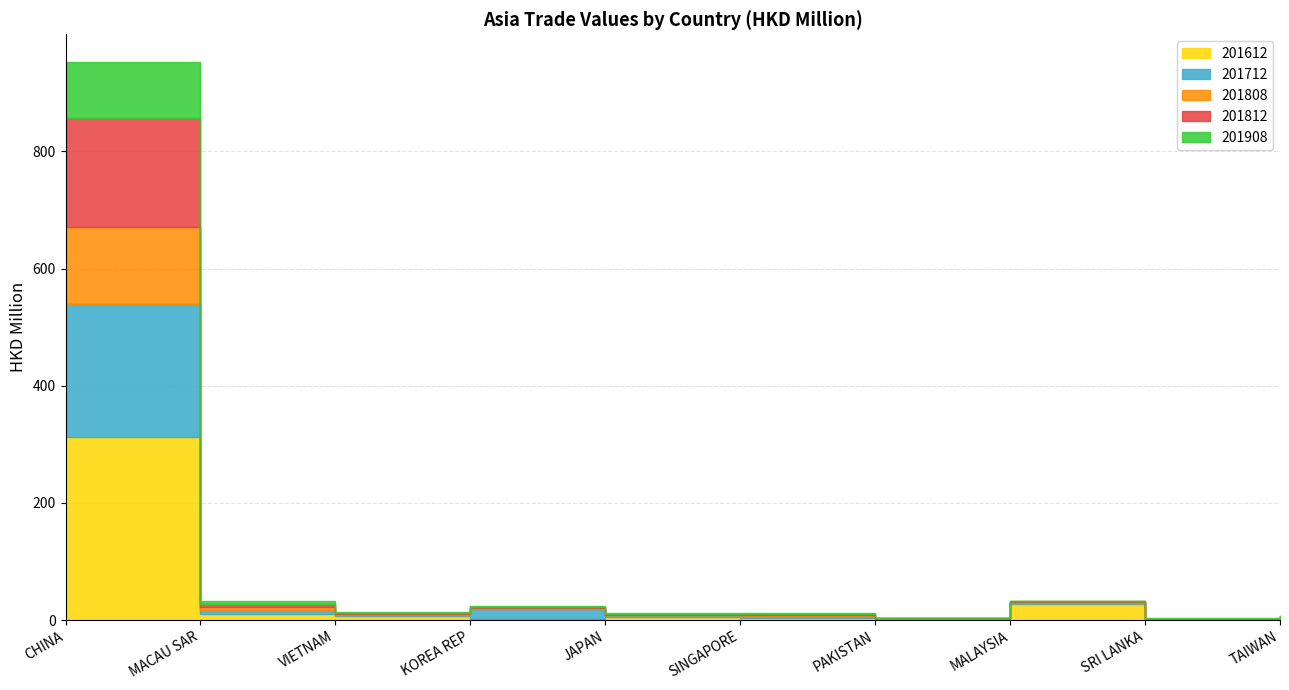

What is the average value of the 201812 series?

20.5